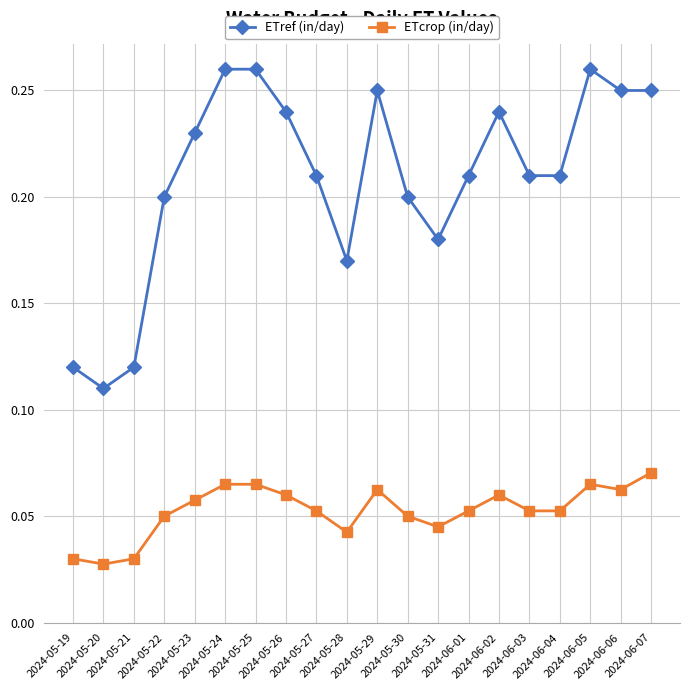

The value of ETref (in/day) at 2024-05-30 is 0.2. True or false?

True